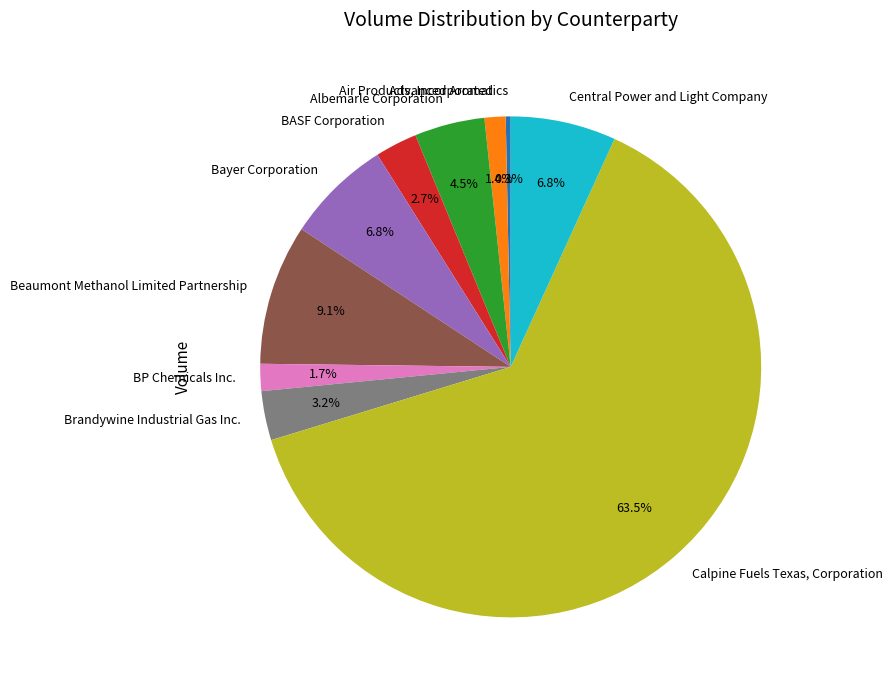

Does any single category account for the majority?

Yes